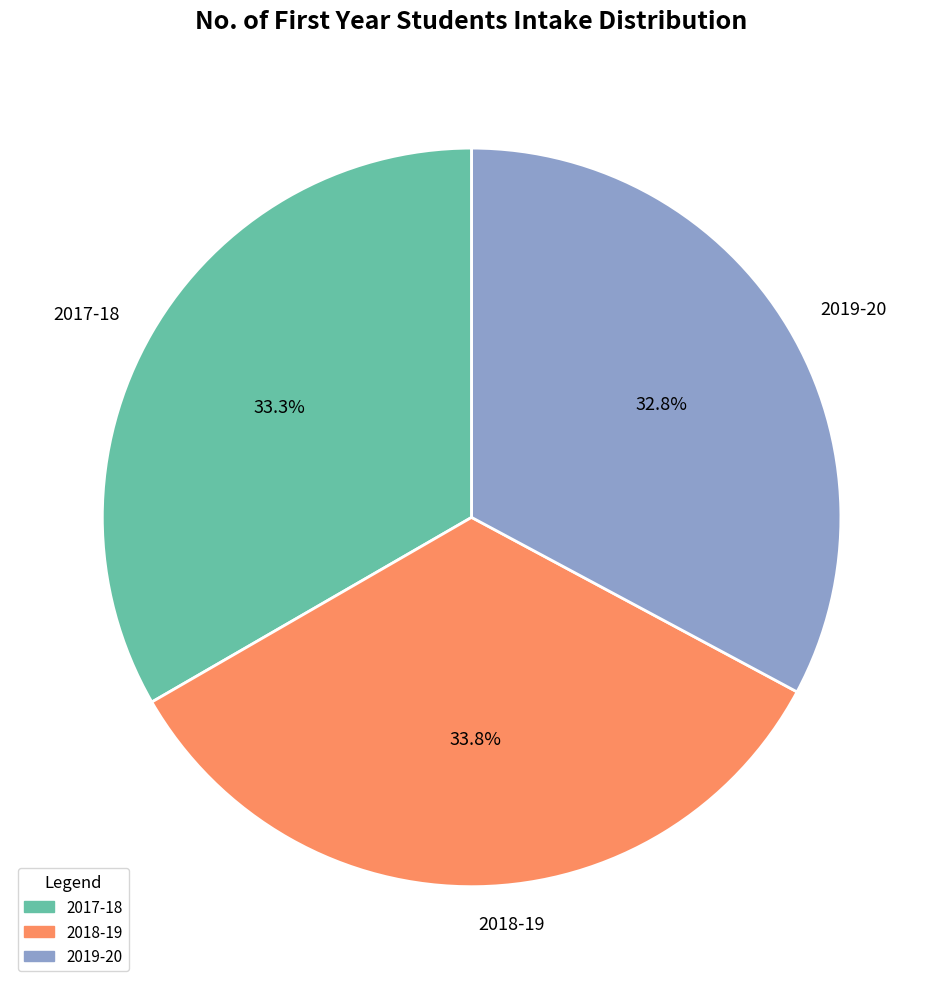

Is 2017-18 the majority of the pie?

No